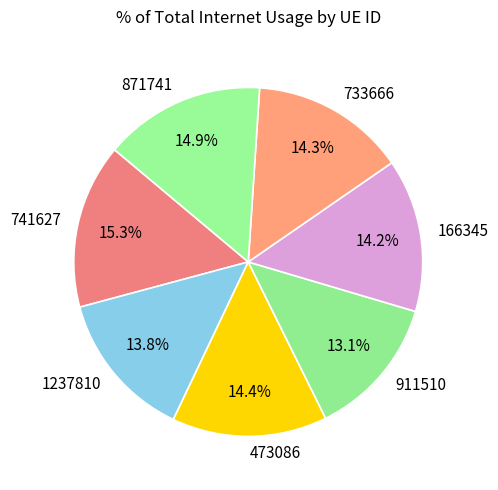

Does 911510 represent more than half of the total?

No